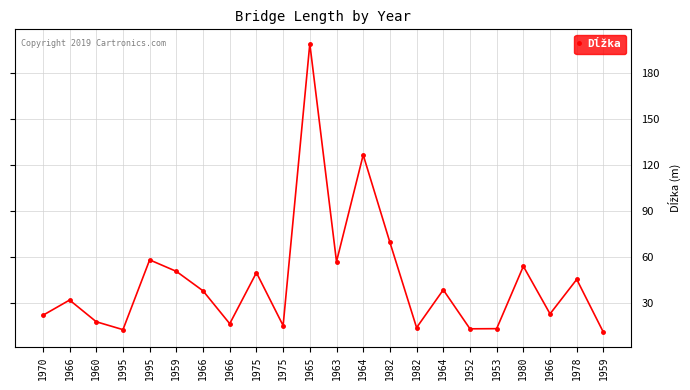

How many values are below 37?

11